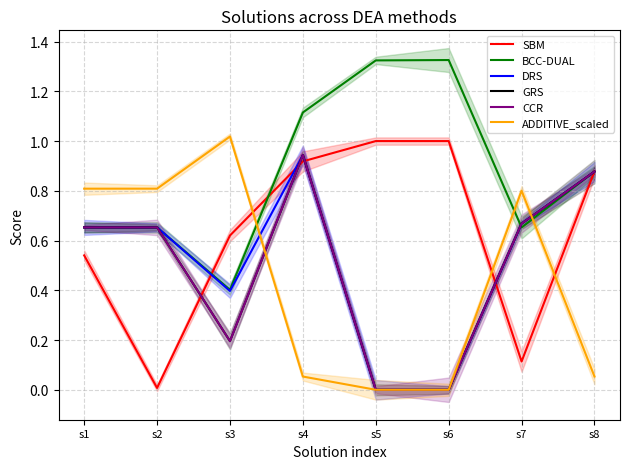

Where do BCC-DUAL and DRS first cross each other?

s6 and s7